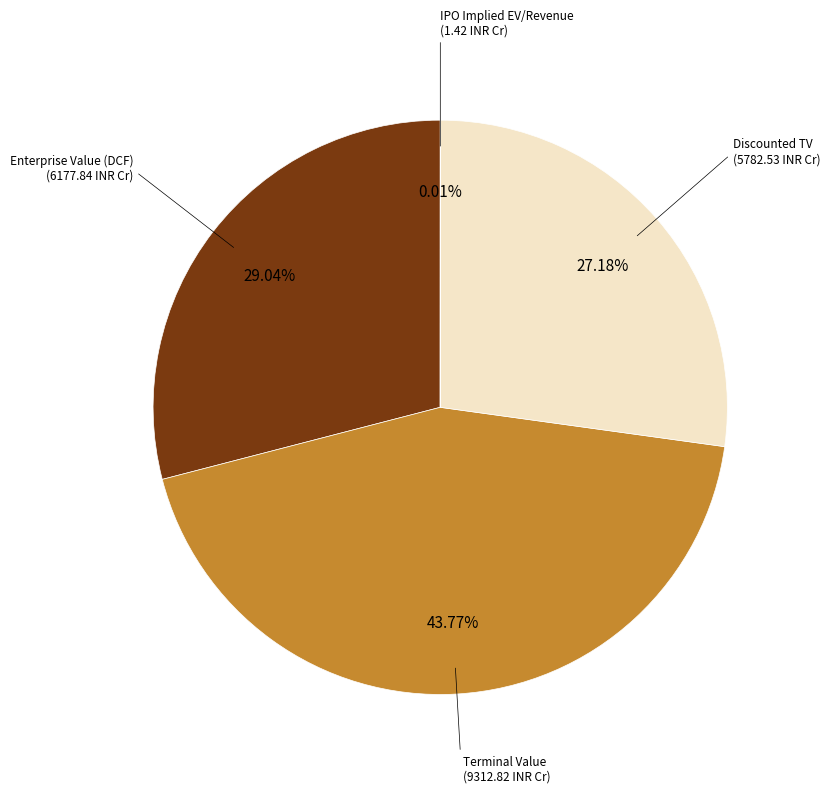

Does any single category account for the majority?

No